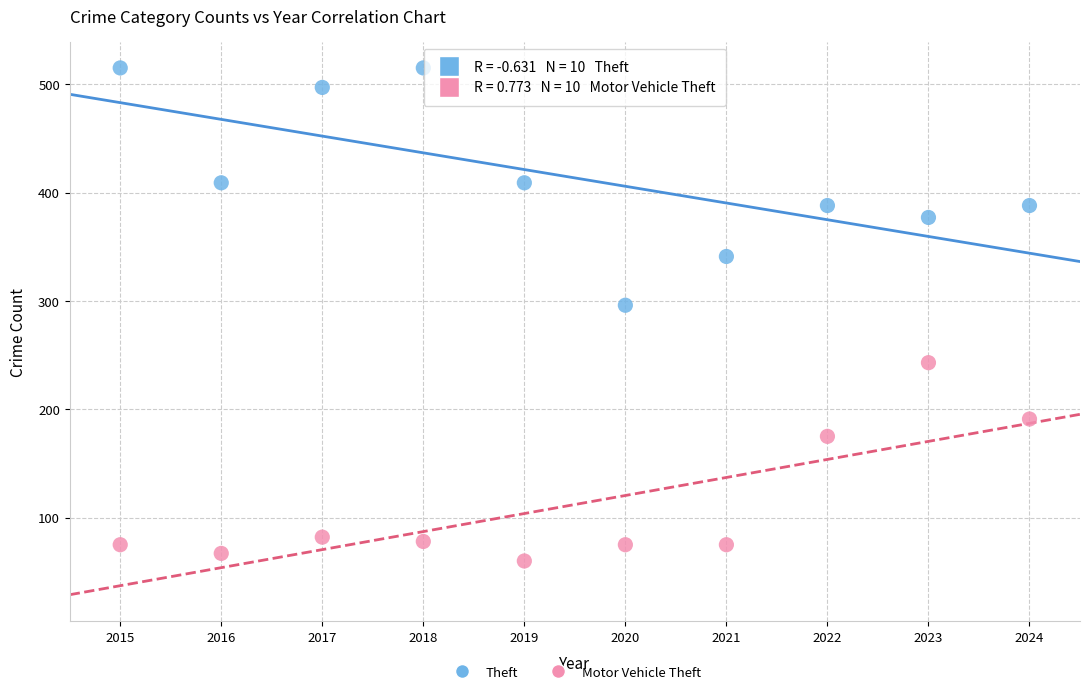

Which series has the widest spread of Y values?

Theft